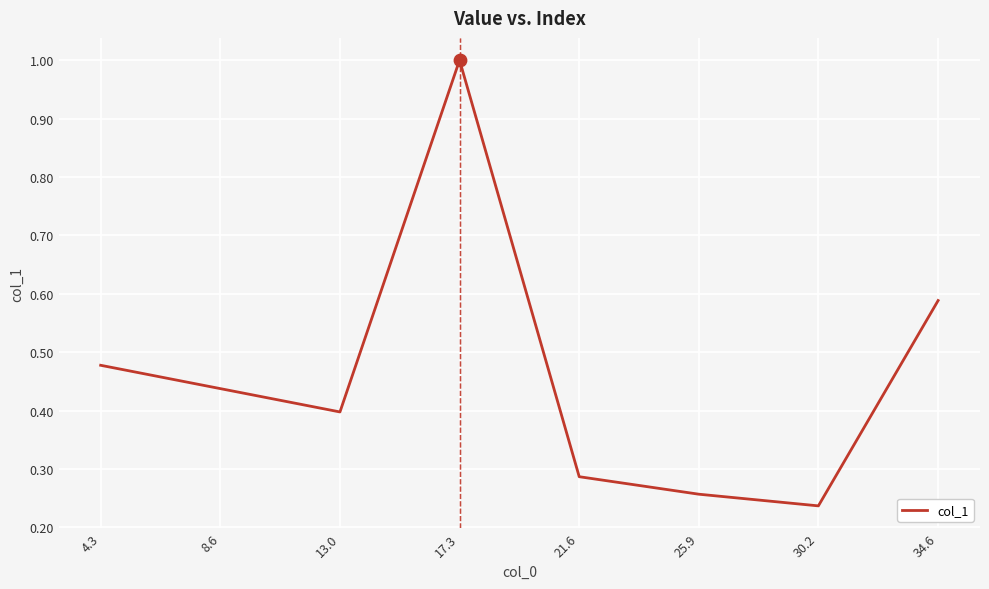

Between 8.6 and 25.9, which is larger?

8.6